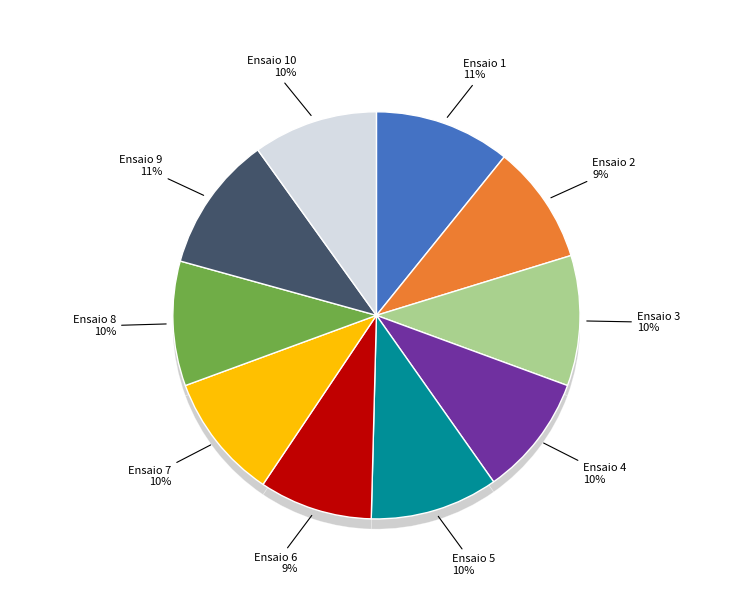

To the nearest percent, what percentage of the pie is Ensaio 6?

9%